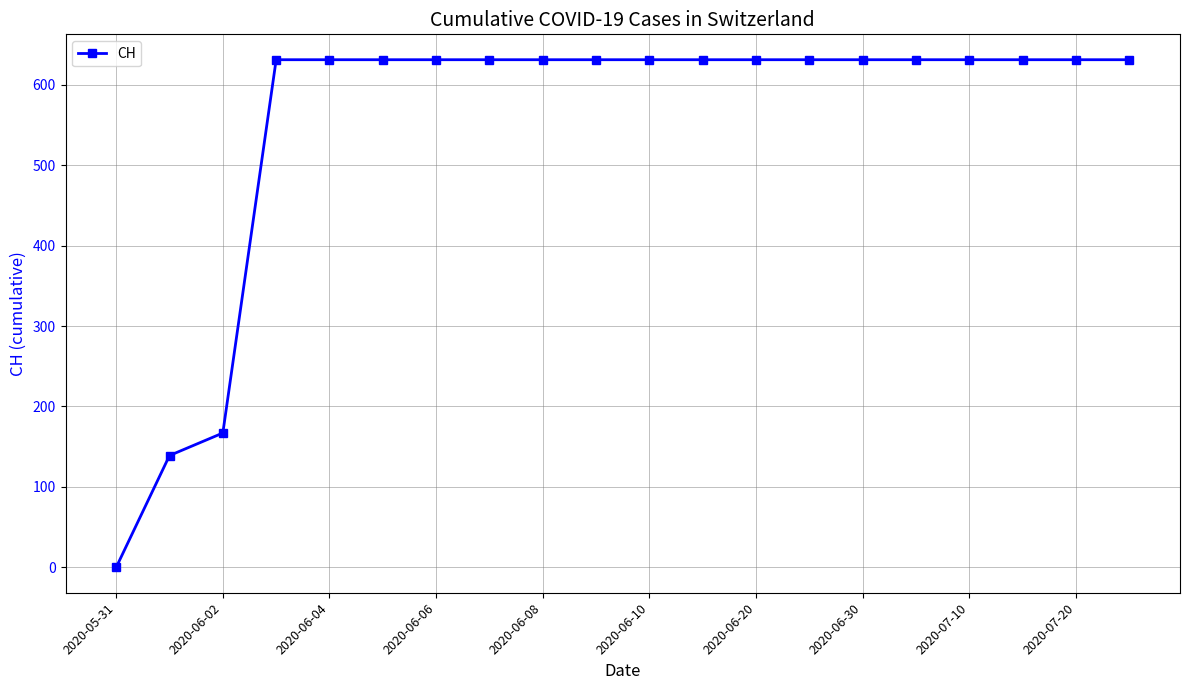

What is the value of the 7th point from the left?

631